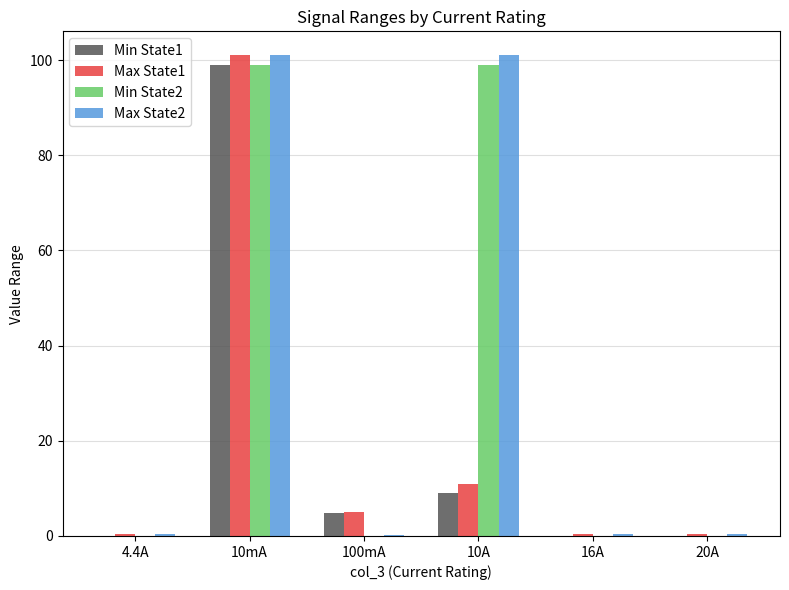

What is the greatest value displayed?

101.0